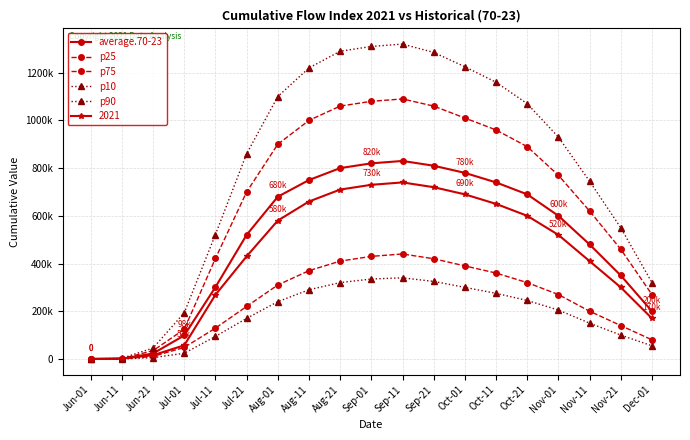

Which series has the largest range (max minus min)?

p90